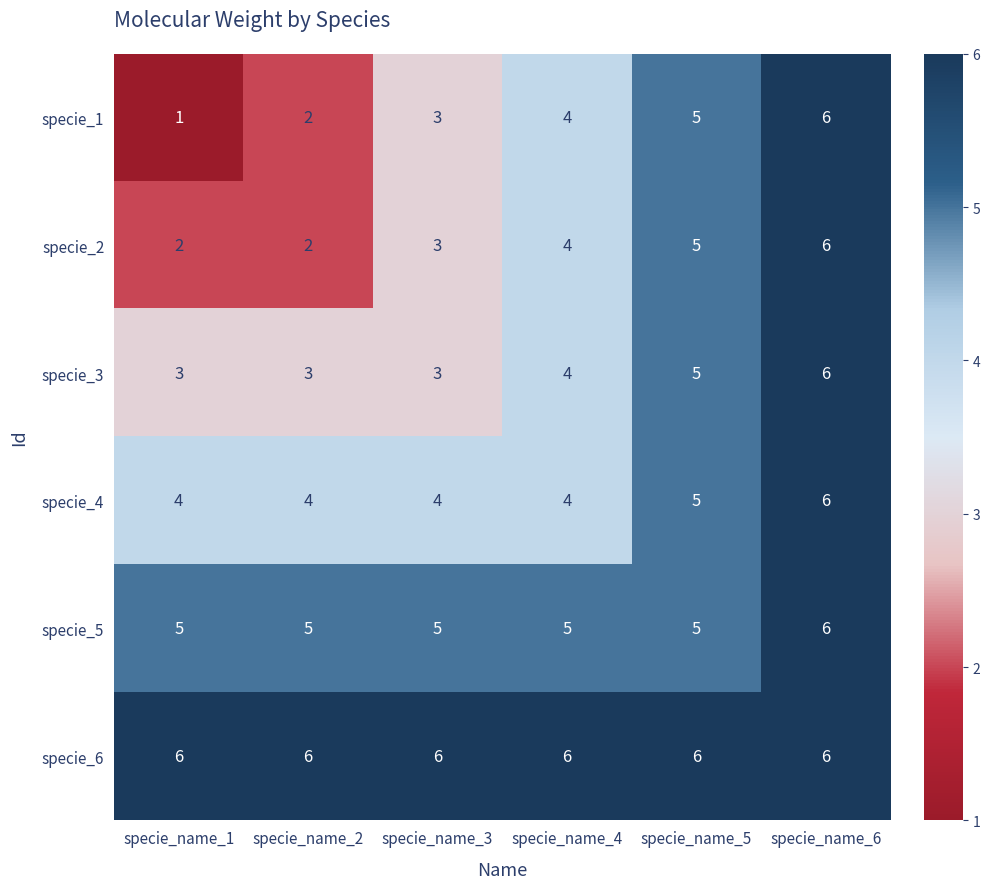

Count the number of categories in the chart.

6